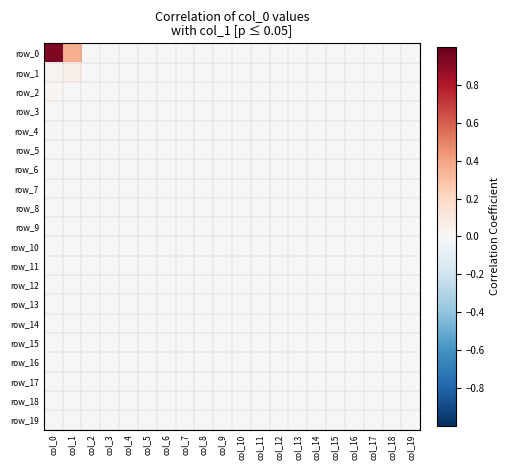

Which category has the highest value in the row_11 series?

col_0